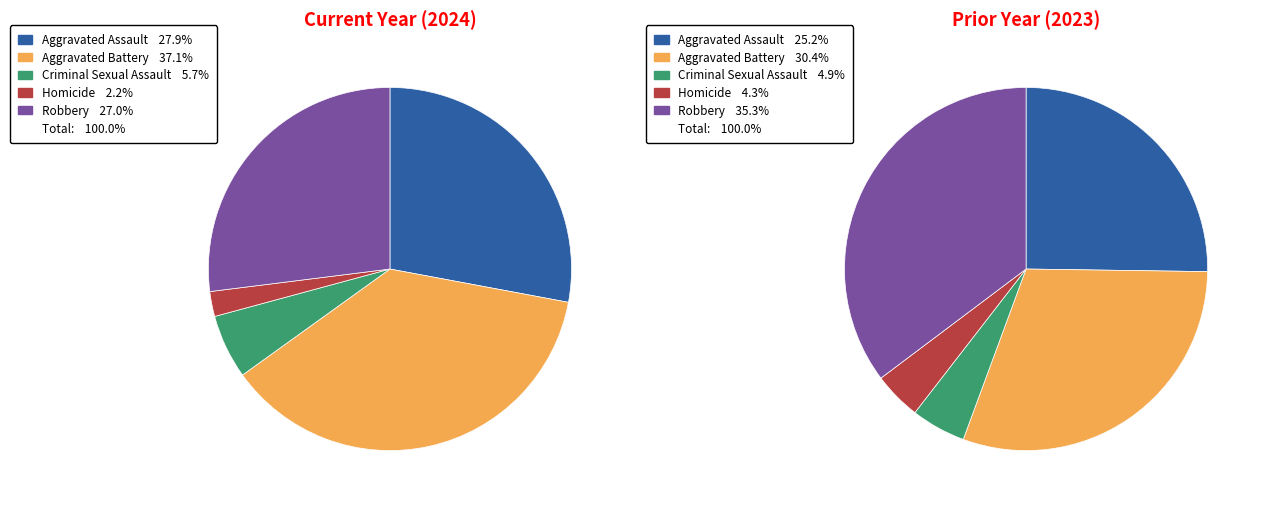

True or false: Robbery accounts for 34% of the total.

False